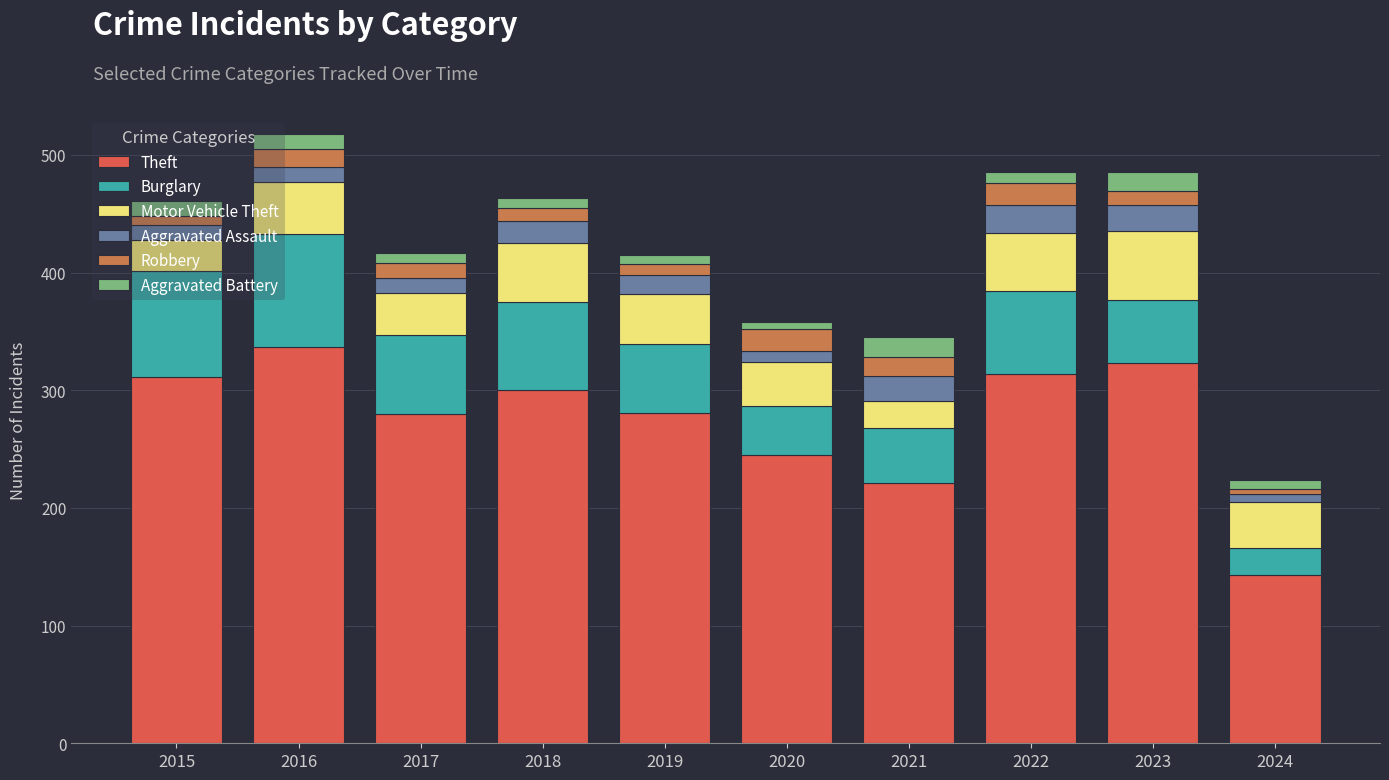

What is the lowest value of the Theft series?

143